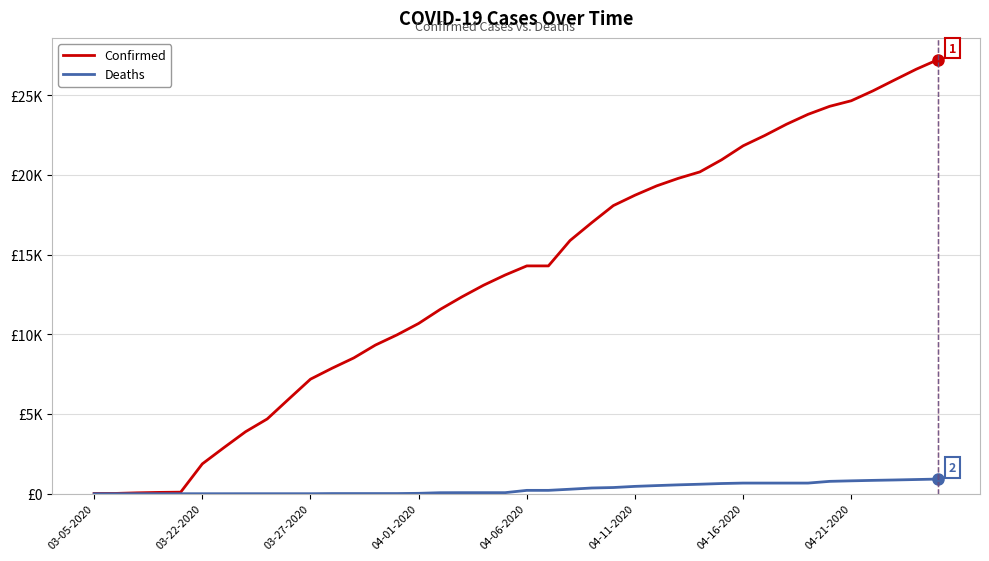

Rank the series by their average value, from lowest to highest.

Deaths, Confirmed